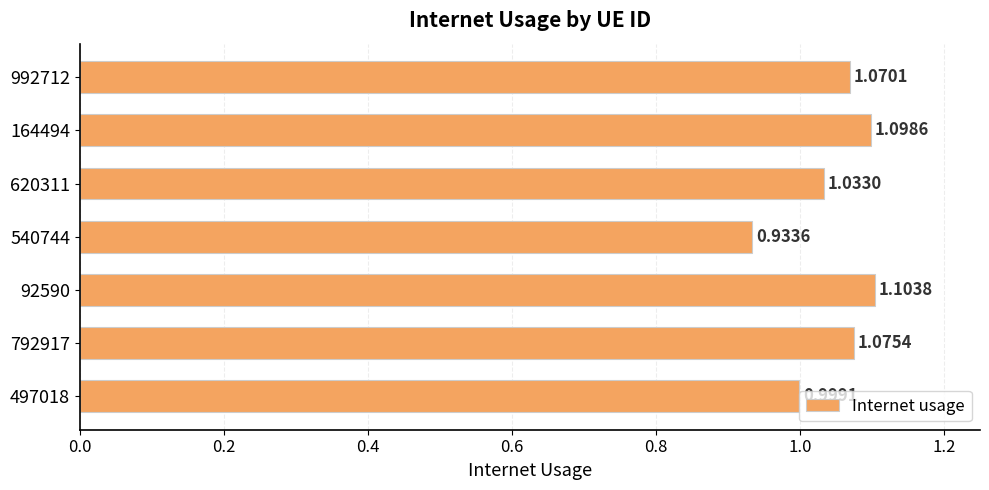

What is the sum of all values?

7.3